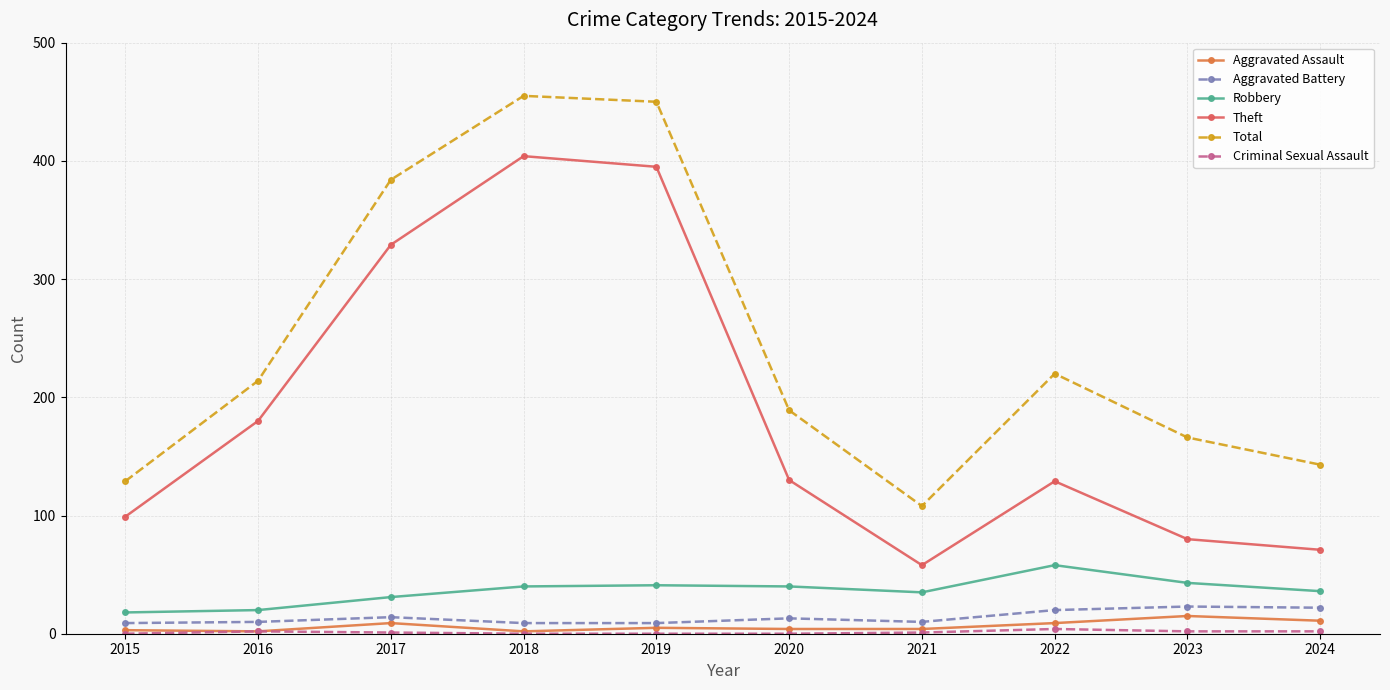

What value does the Aggravated Assault series have at 2019?

5